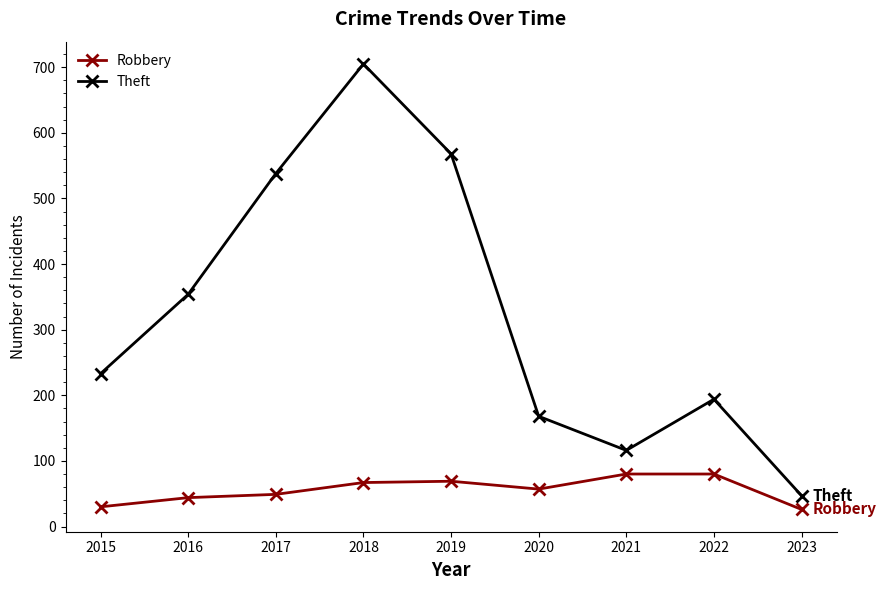

In Theft, how many points are lower than both neighbors (excluding endpoints)?

1